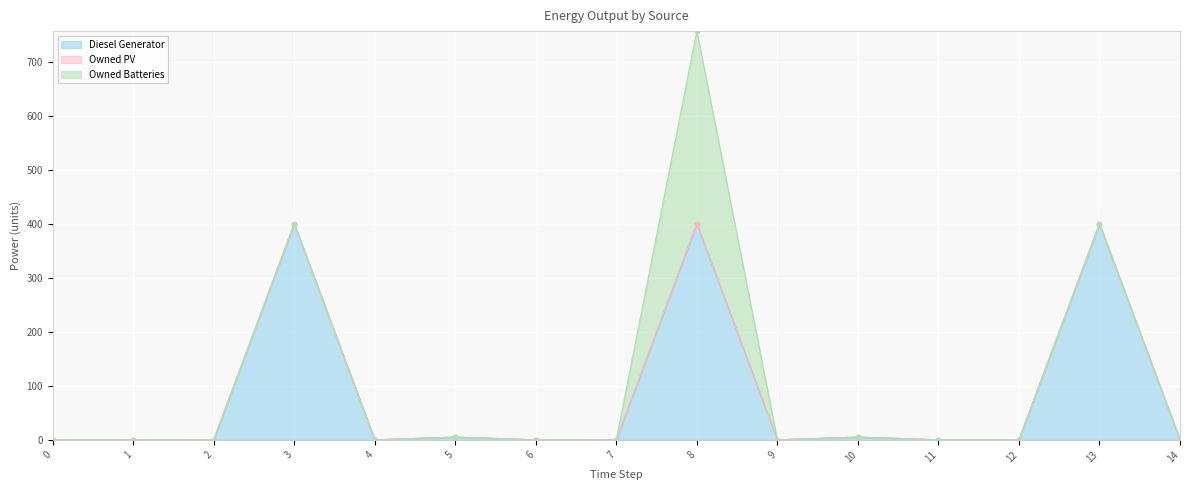

What is the maximum value for Diesel Generator?

400